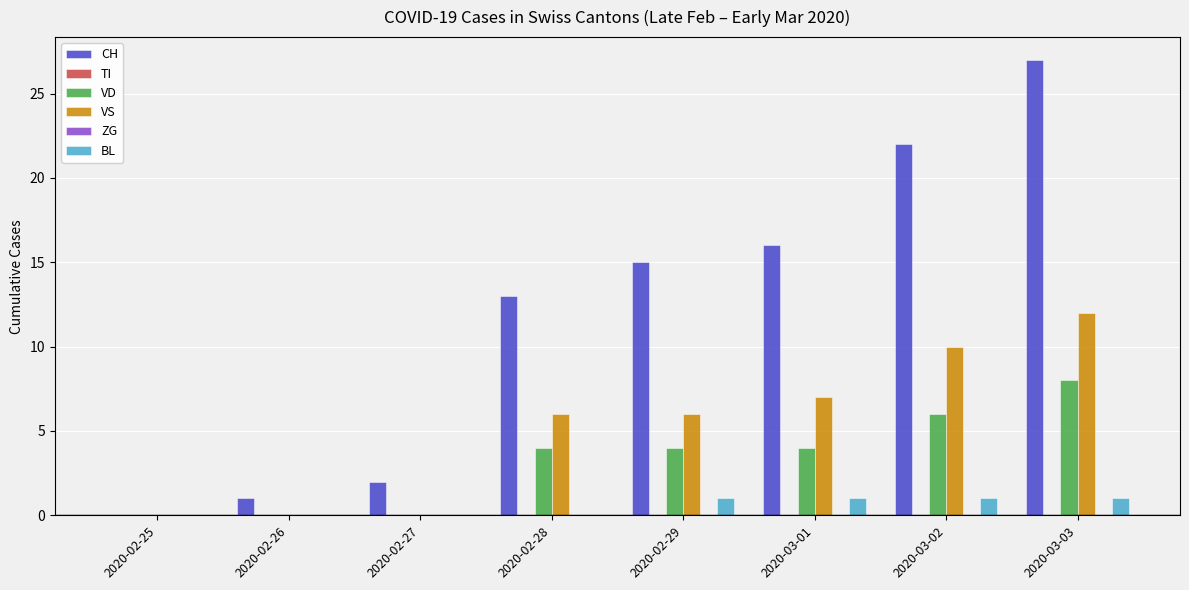

At which category is the sum across all series the highest?

2020-03-03